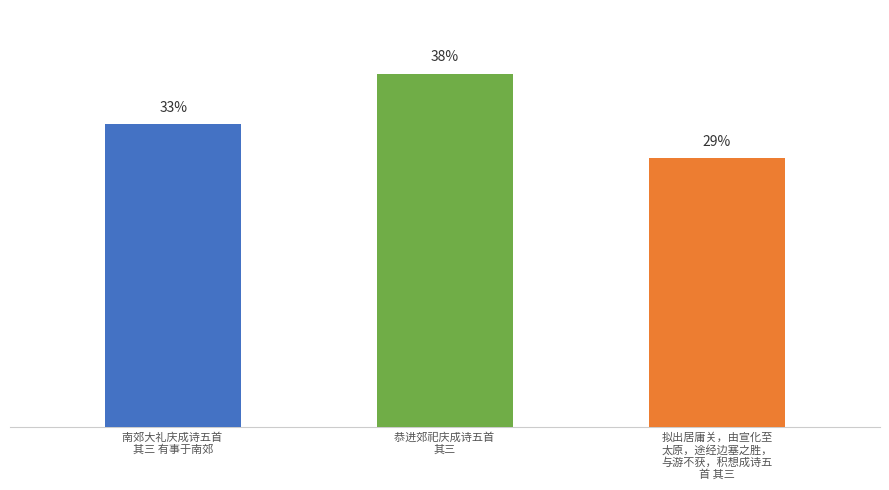

What is the sum of all values?

2818909